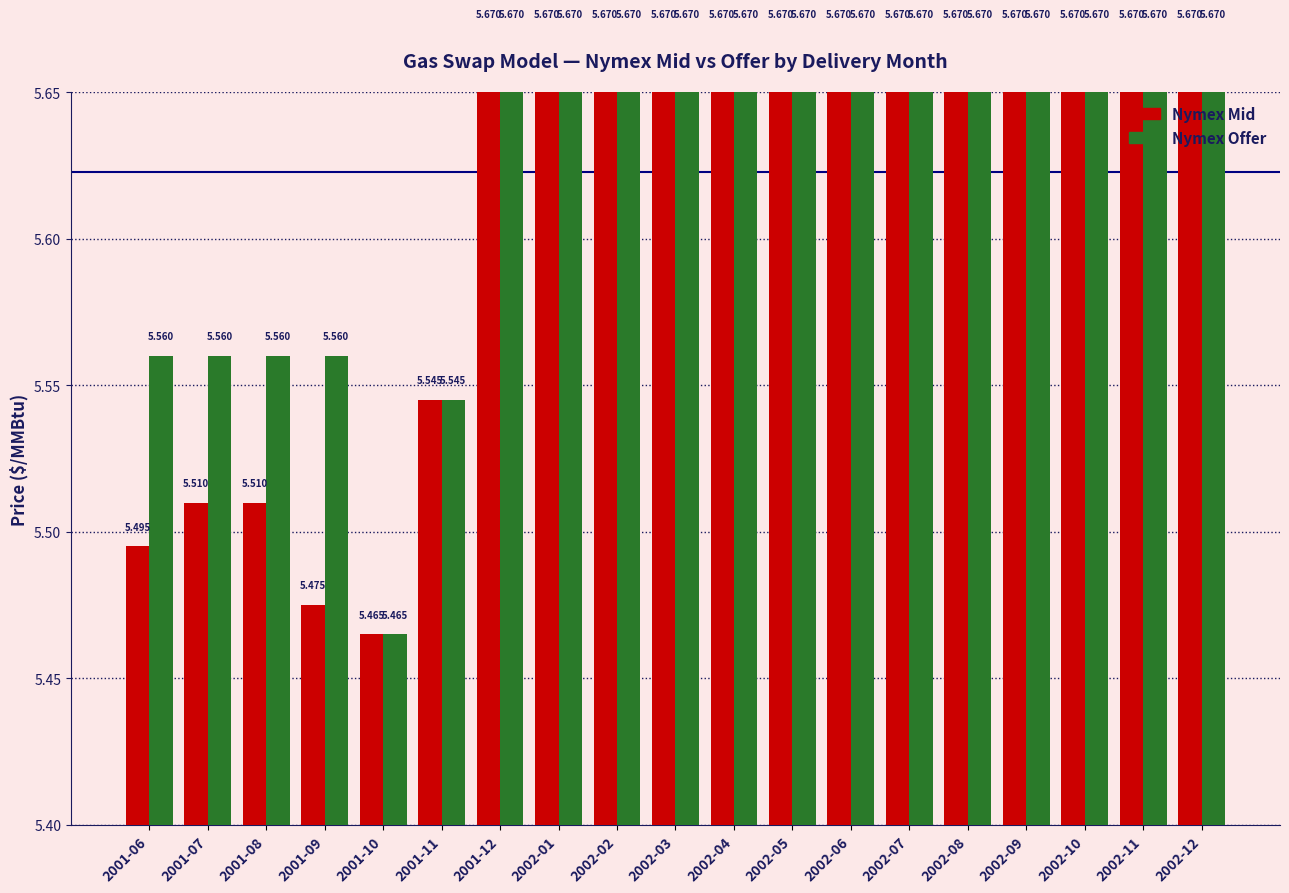

Between 2001-08 and 2002-10, which is larger?

2002-10